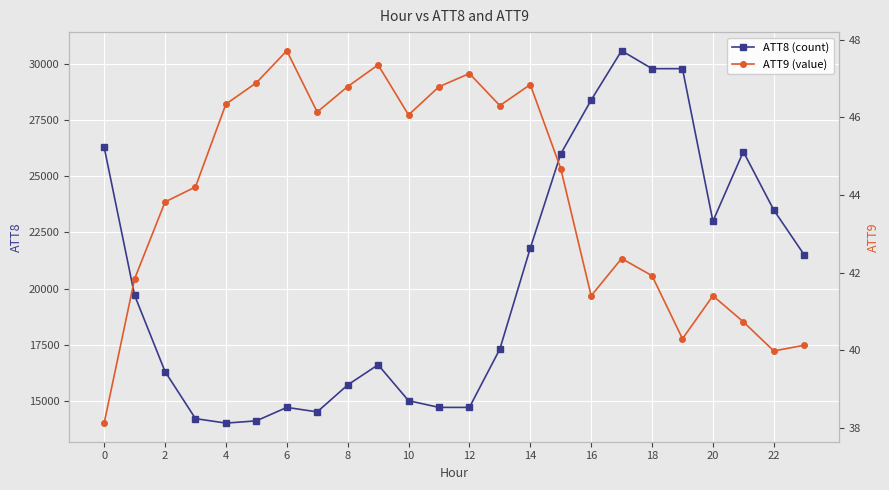

True or false: ATT9 (value) and ATT8 (count) intersect in this chart.

False